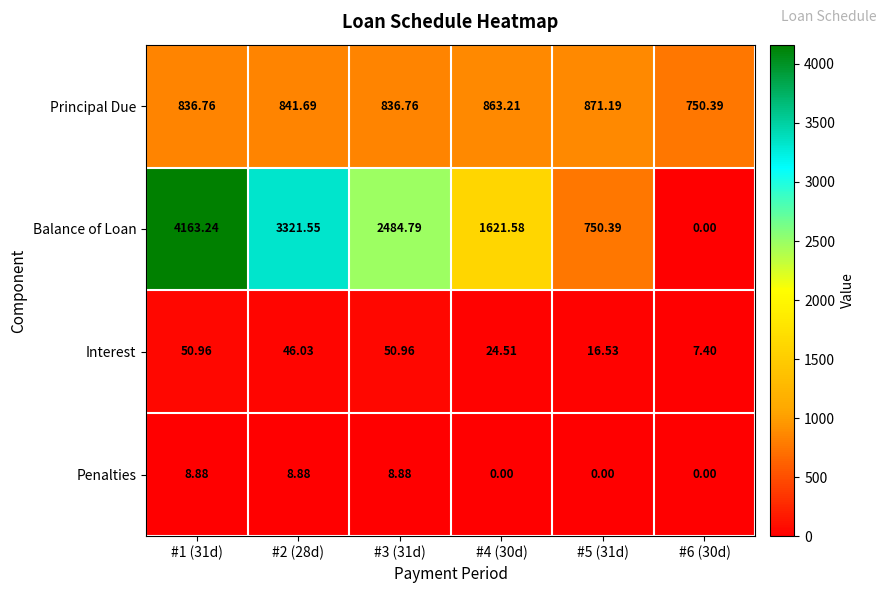

Count the number of categories in the chart.

6